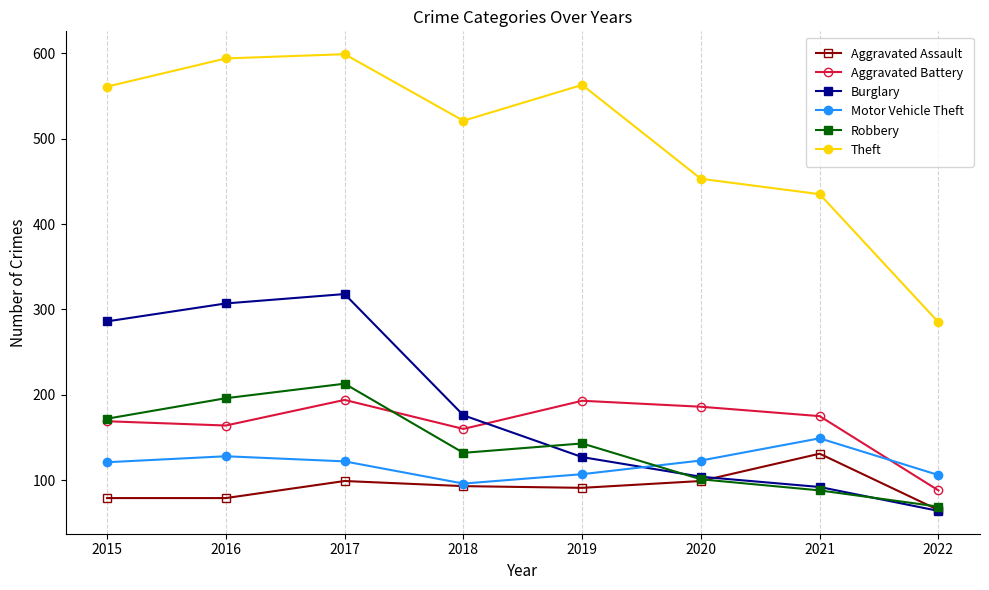

At 2016, list the series in order from smallest to largest.

Aggravated Assault, Motor Vehicle Theft, Aggravated Battery, Robbery, Burglary, Theft